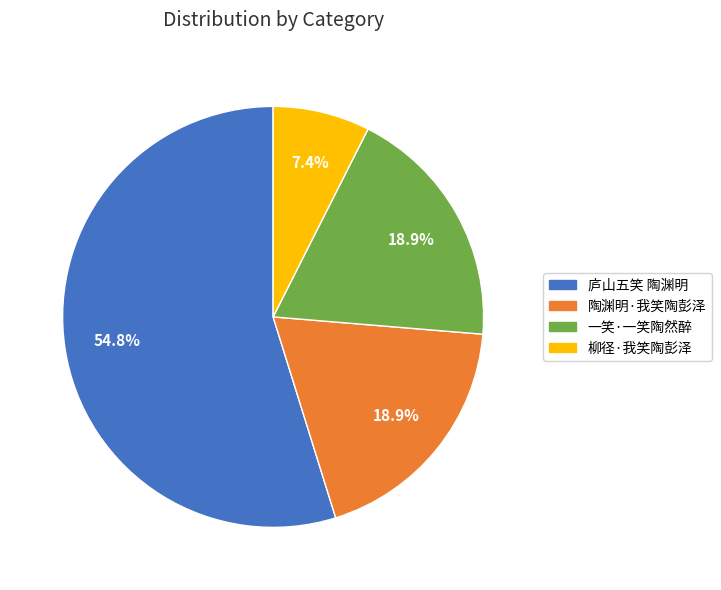

What is the majority slice?

庐山五笑 陶渊明